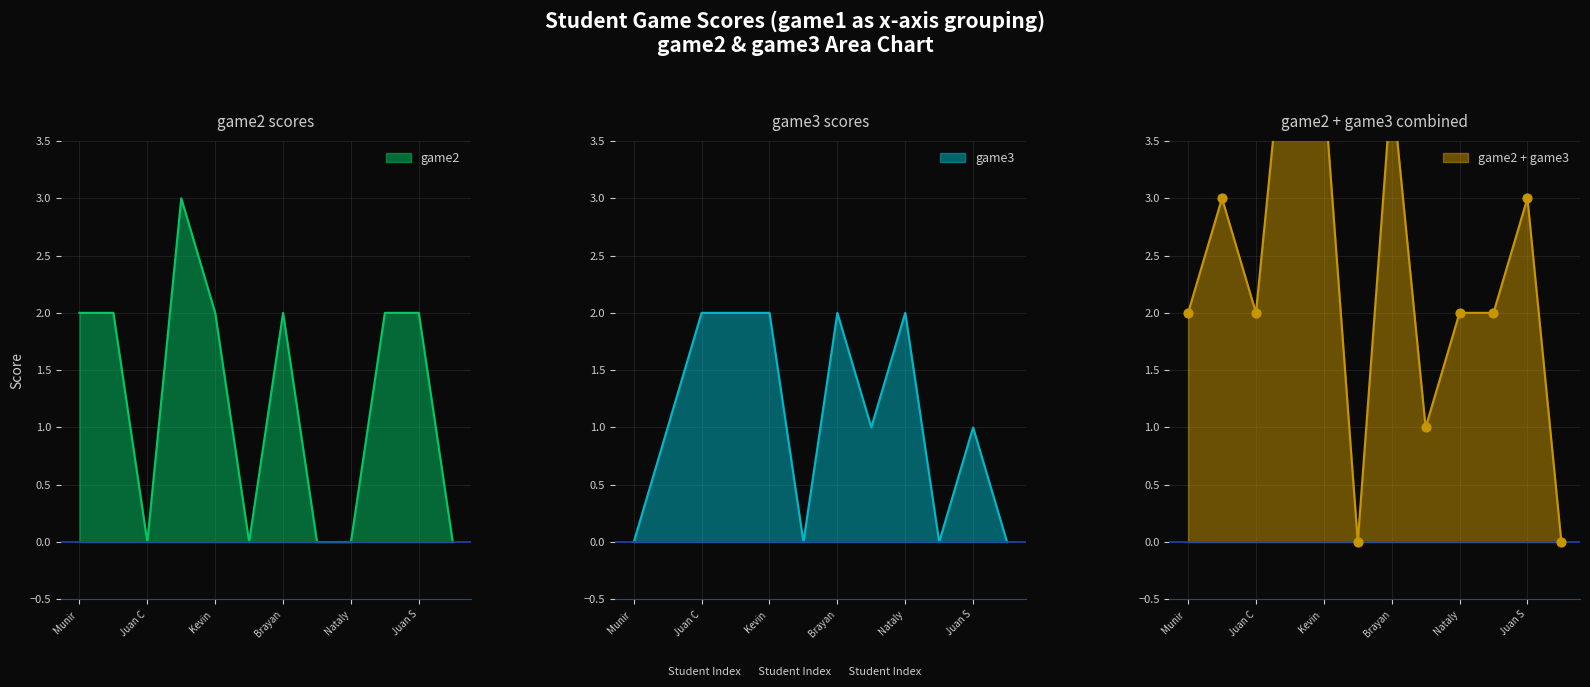

Which series has the largest total across all categories?

game2